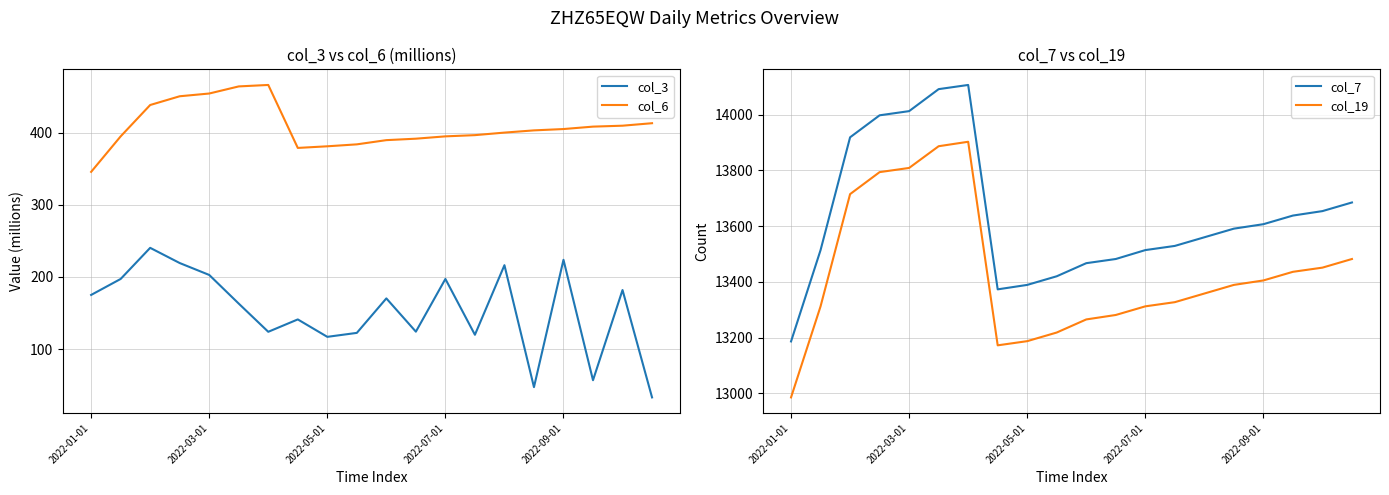

The value of col_6 at 2022-03-01 is 454.2. True or false?

True